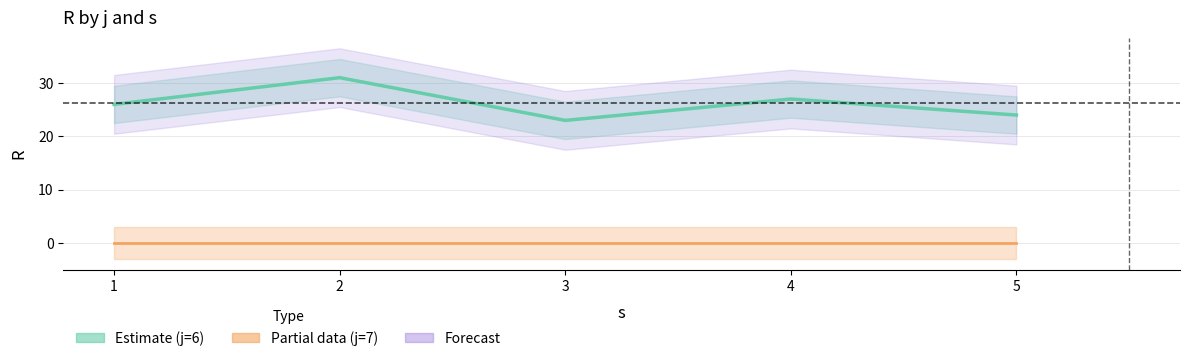

In Estimate (j=6), how many points are higher than both neighbors (excluding endpoints)?

2